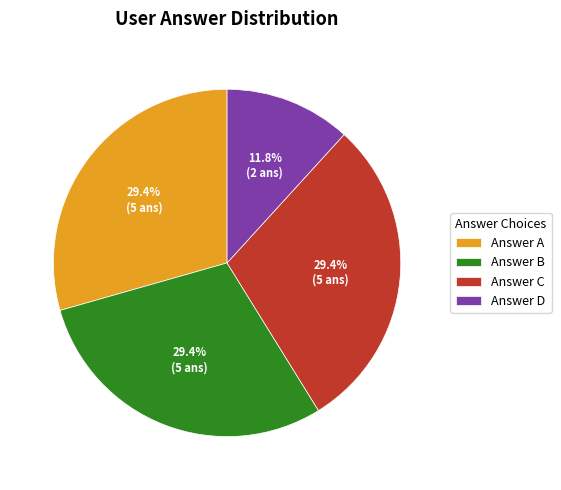

What is the ratio of the value at Answer B to the value at Answer C?

1.0